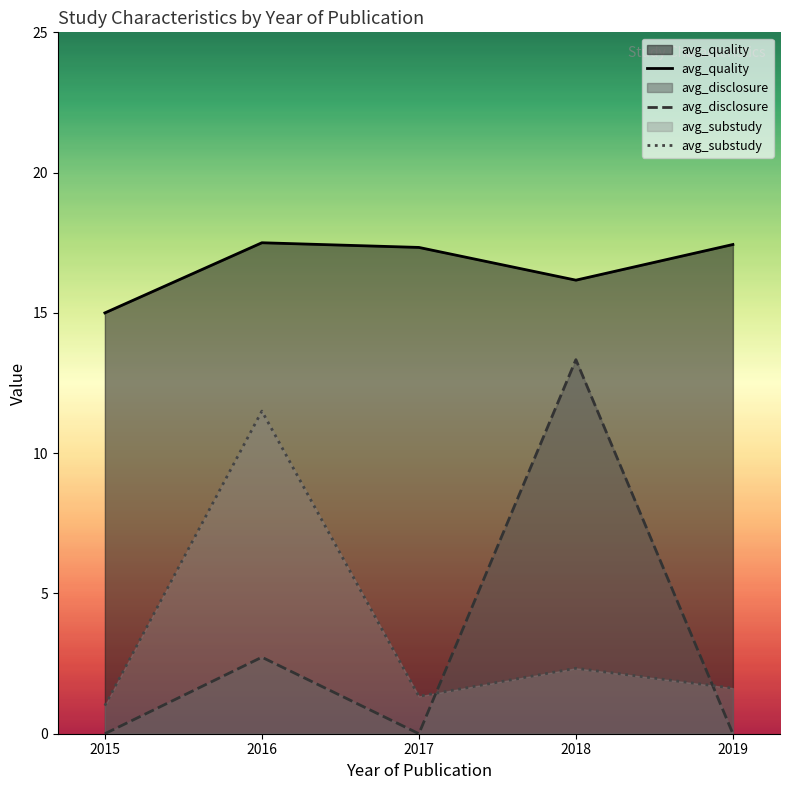

Reading left to right, what are all the values shown in this chart?

avg_quality: 15.0	17.5	17.3	16.2	17.4
avg_disclosure: 0.0	2.7	0.0	13.3	0.0
avg_substudy: 1.0	11.5	1.3	2.3	1.6